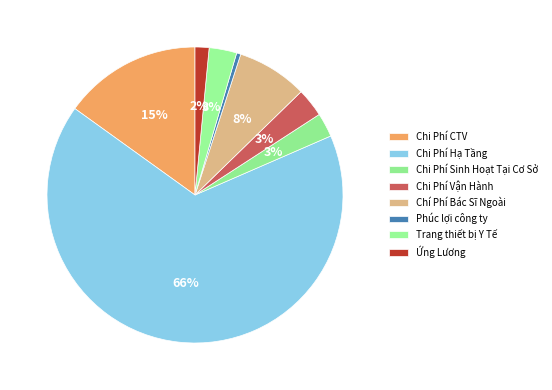

How many slices are in this pie chart?

8